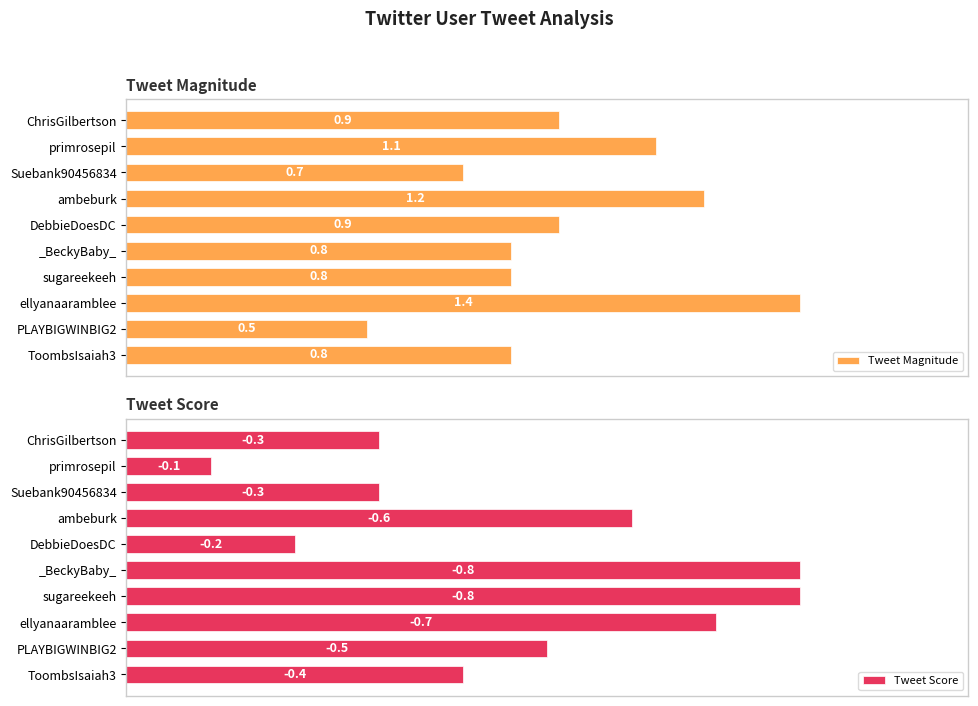

What is the spread (max minus min) of values at ChrisGilbertson?

0.6